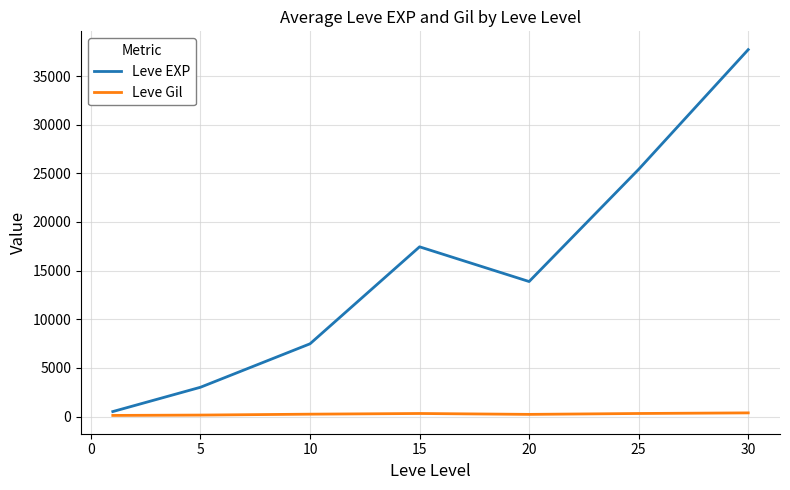

True or false: Leve EXP and Leve Gil intersect in this chart.

False